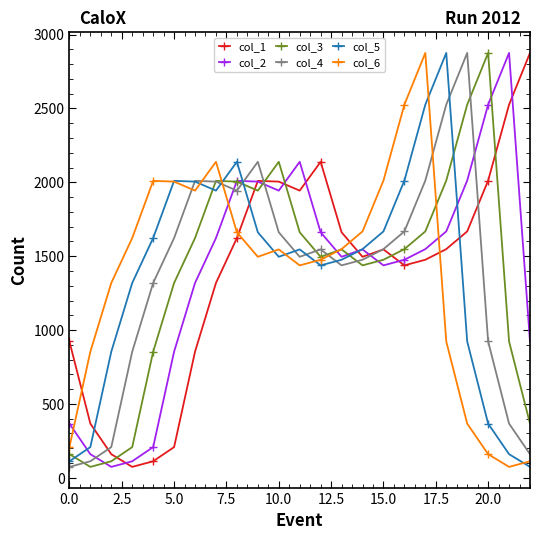

True or false: col_4 and col_1 cross at least once.

True